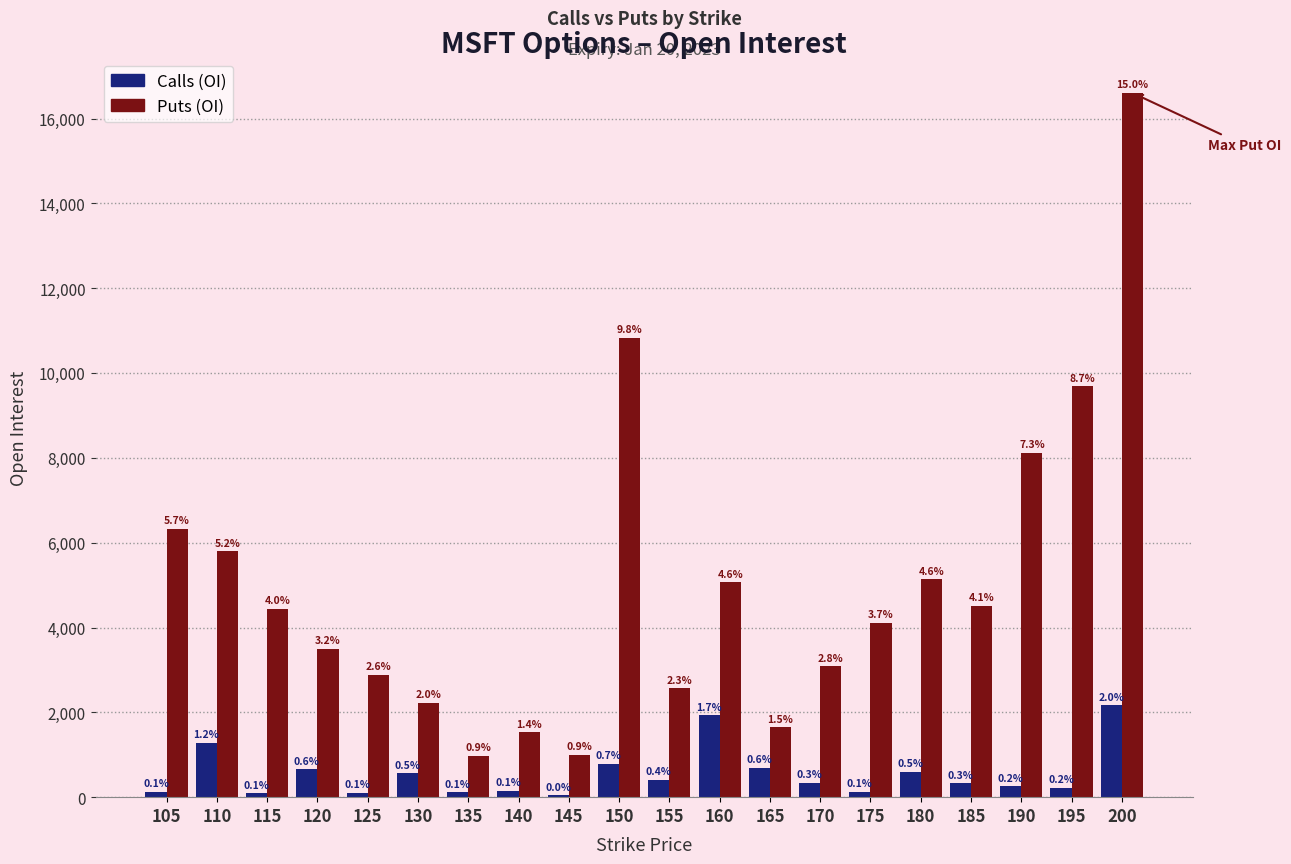

How many groups of bars are there?

20